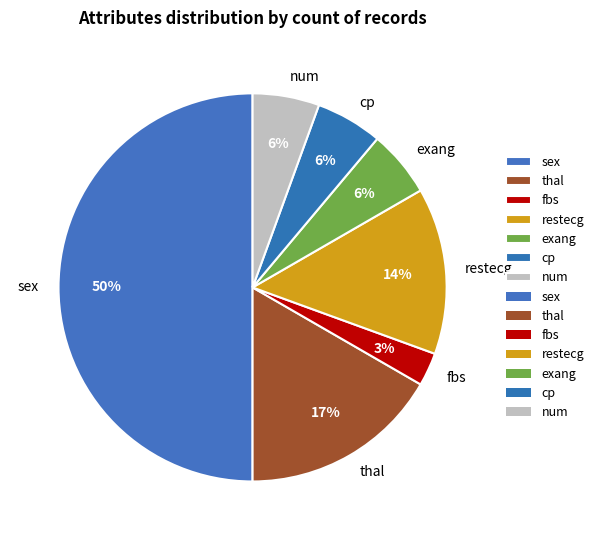

Combined, do restecg and num account for over 50%?

No